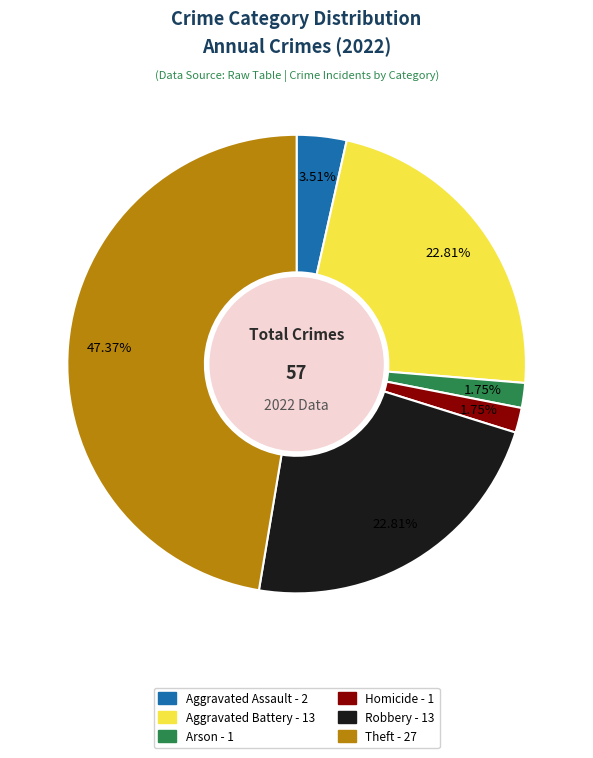

Is there a majority slice in this chart?

No